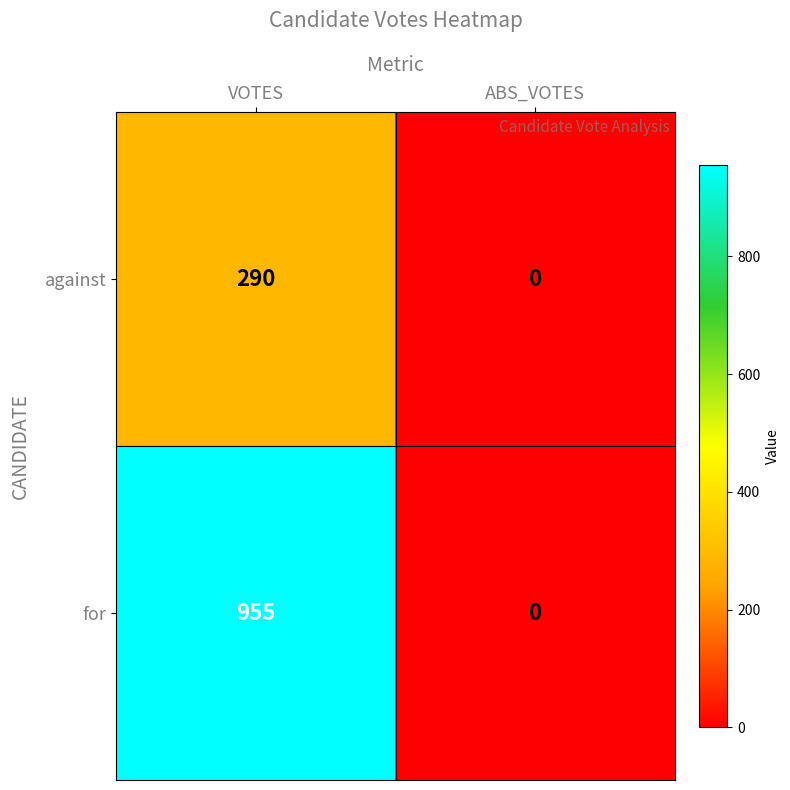

Count the number of data series in this chart.

2